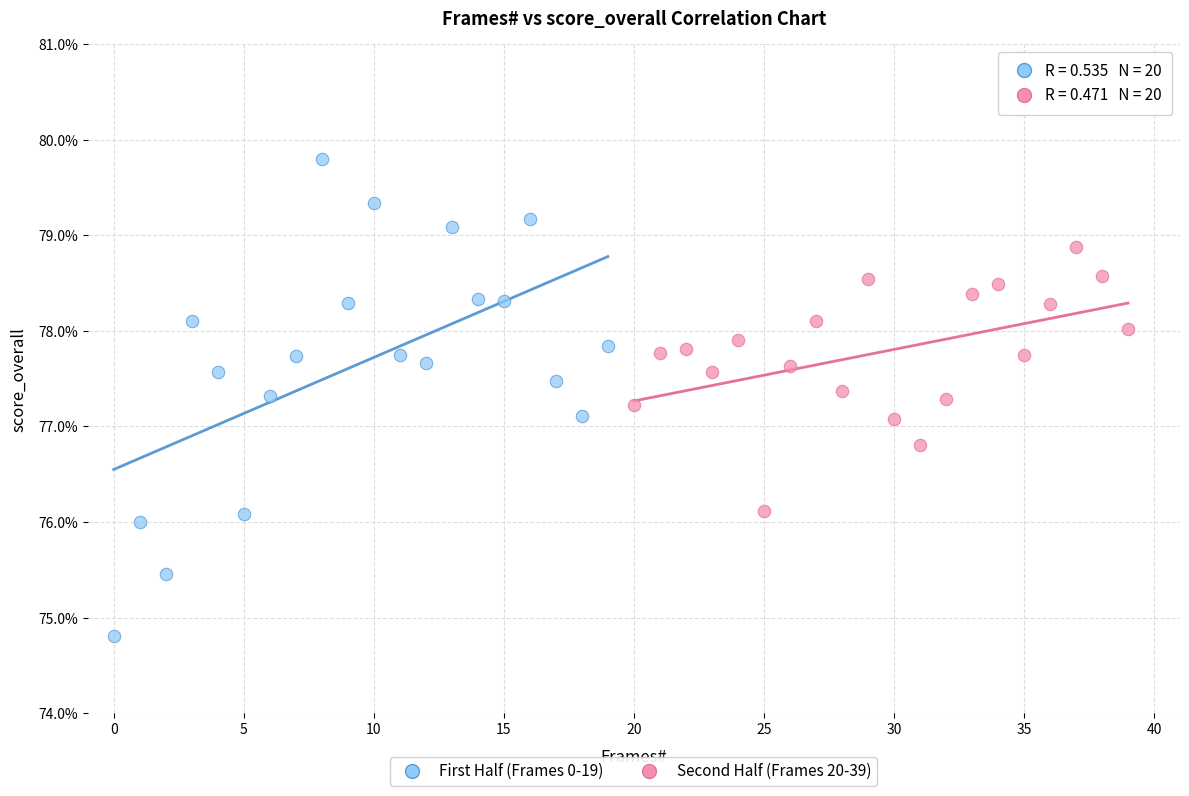

Which series contains the lowest Y value?

First Half (Frames 0-19)